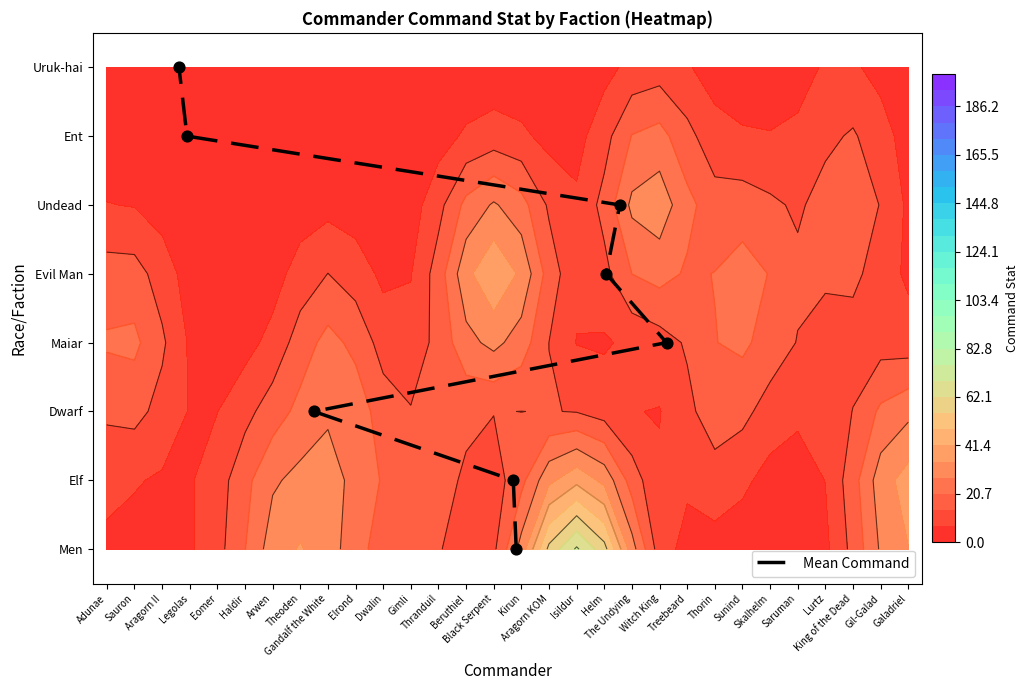

True or false: the data shows -5 at Adunae.

False